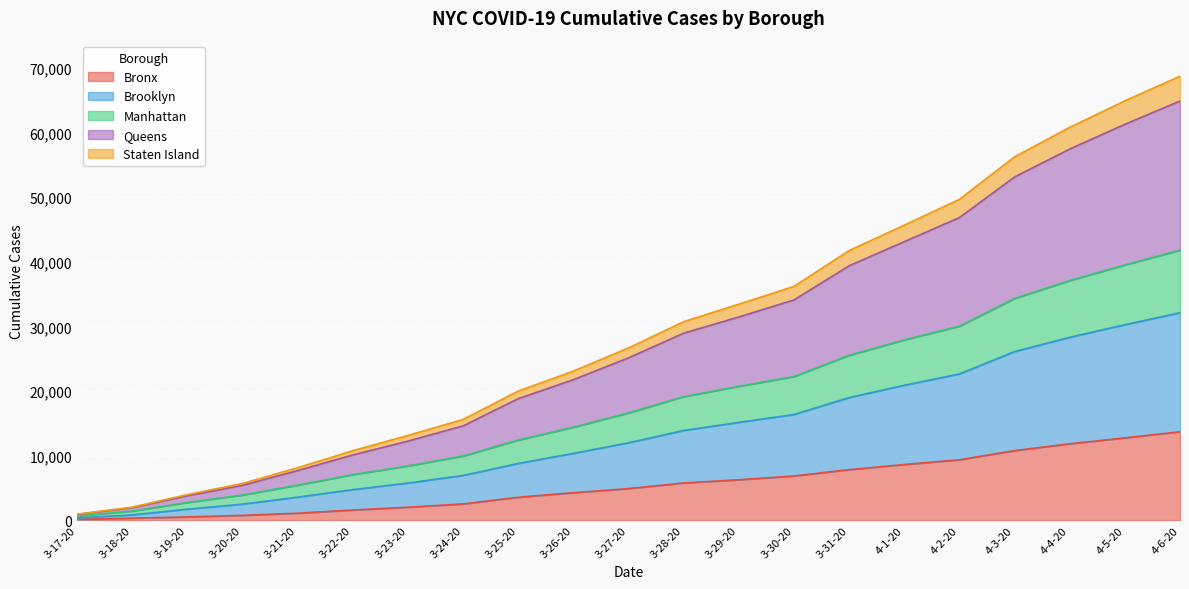

Where does the Queens series first go above 25127?

3-28-20